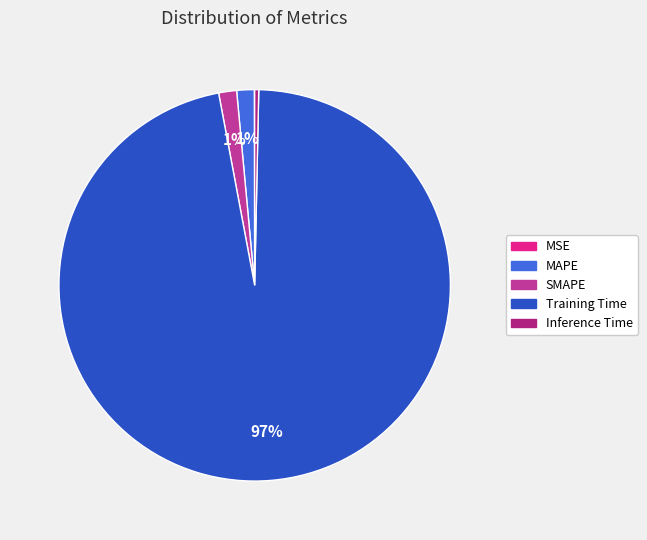

How many segments does this pie chart have?

5